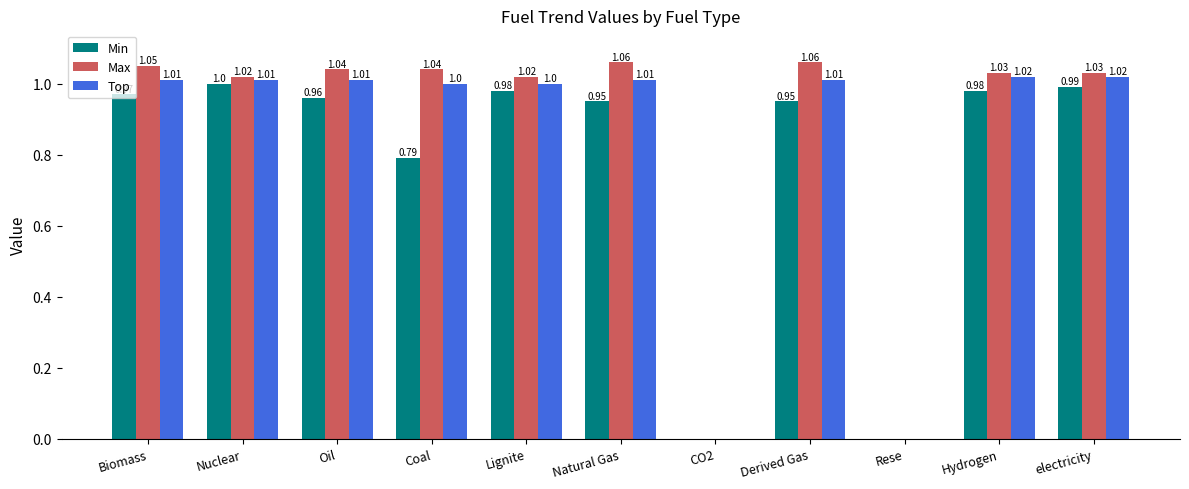

At which label does Top first exceed 1?

Biomass